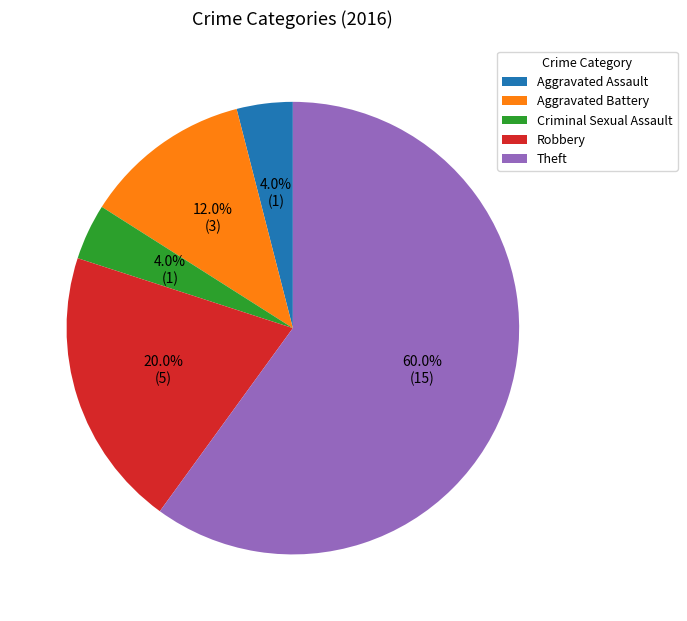

To the nearest percent, what percentage of the pie is Criminal Sexual Assault?

4%